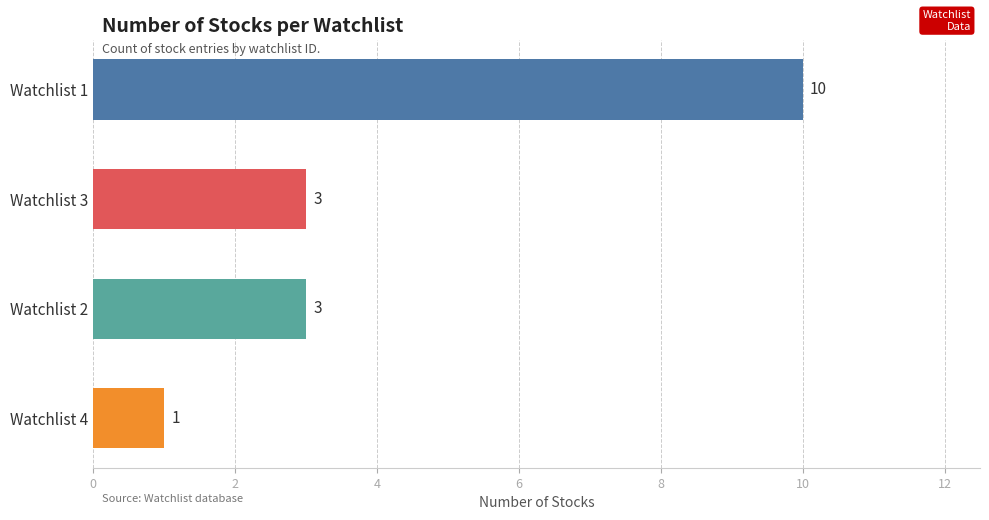

What is the change in value from Watchlist 1 to Watchlist 4?

-9